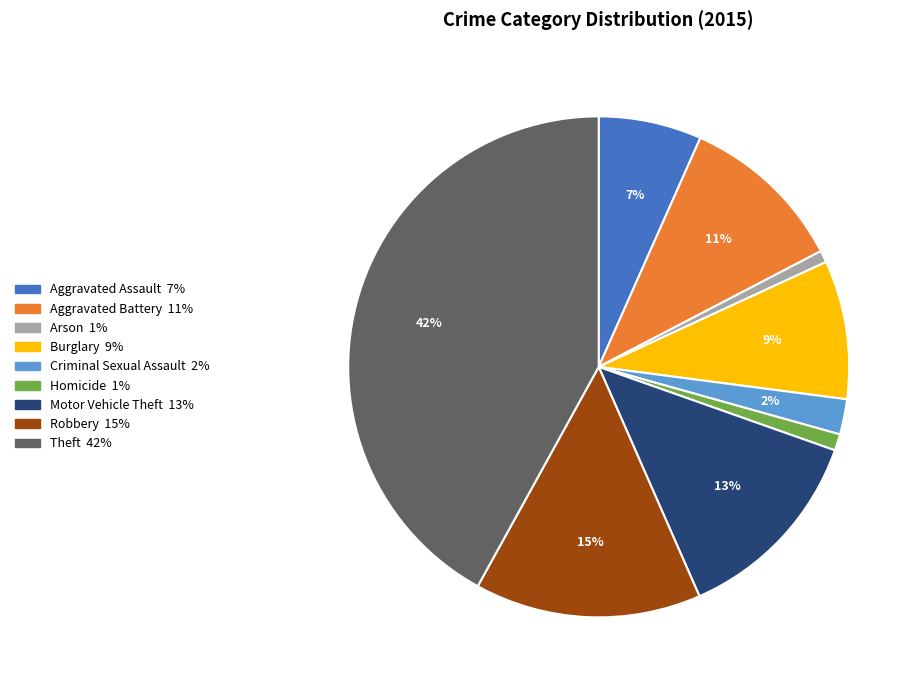

Rank the categories by value from highest to lowest.

Theft, Robbery, Motor Vehicle Theft, Aggravated Battery, Burglary, Aggravated Assault, Criminal Sexual Assault, Homicide, Arson